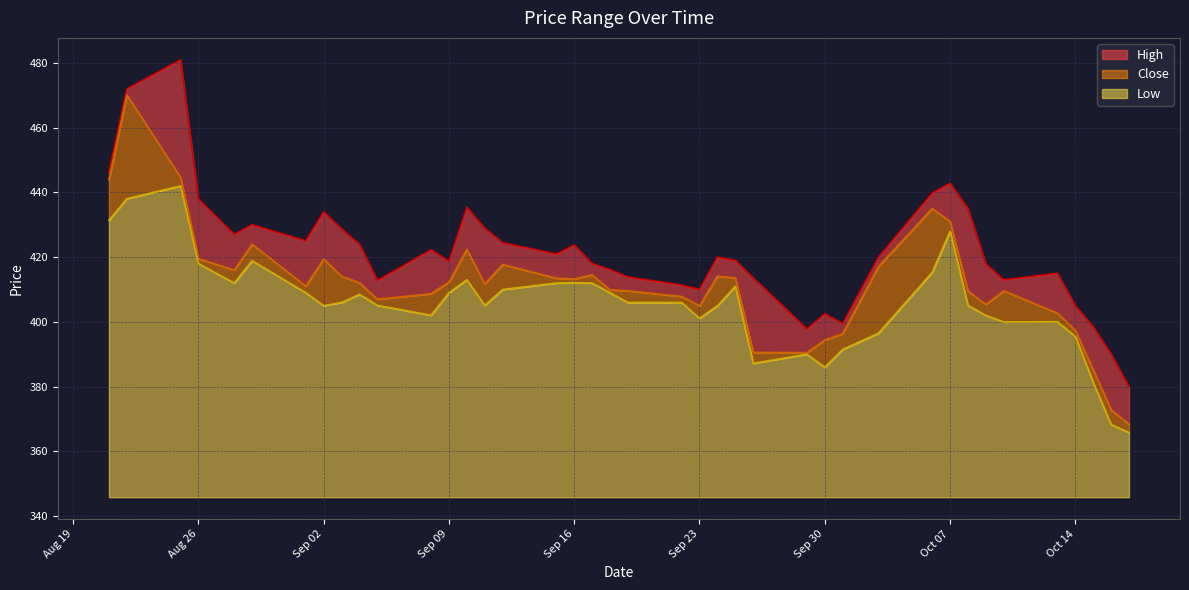

Where is the first local minimum for Low?

2025-08-28